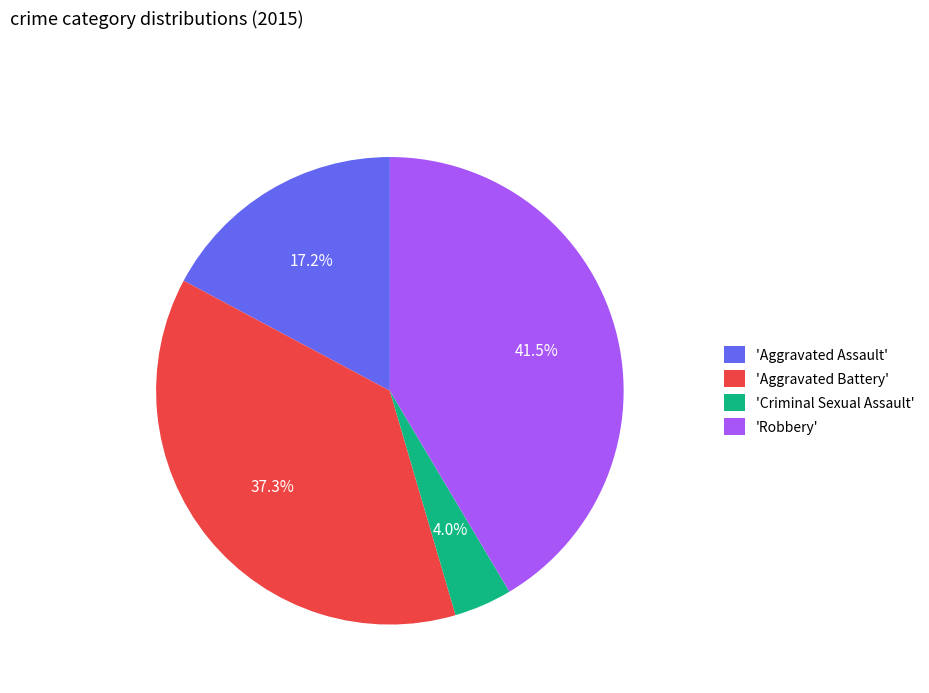

What percentage is NOT represented by 'Aggravated Battery'?

62.7%